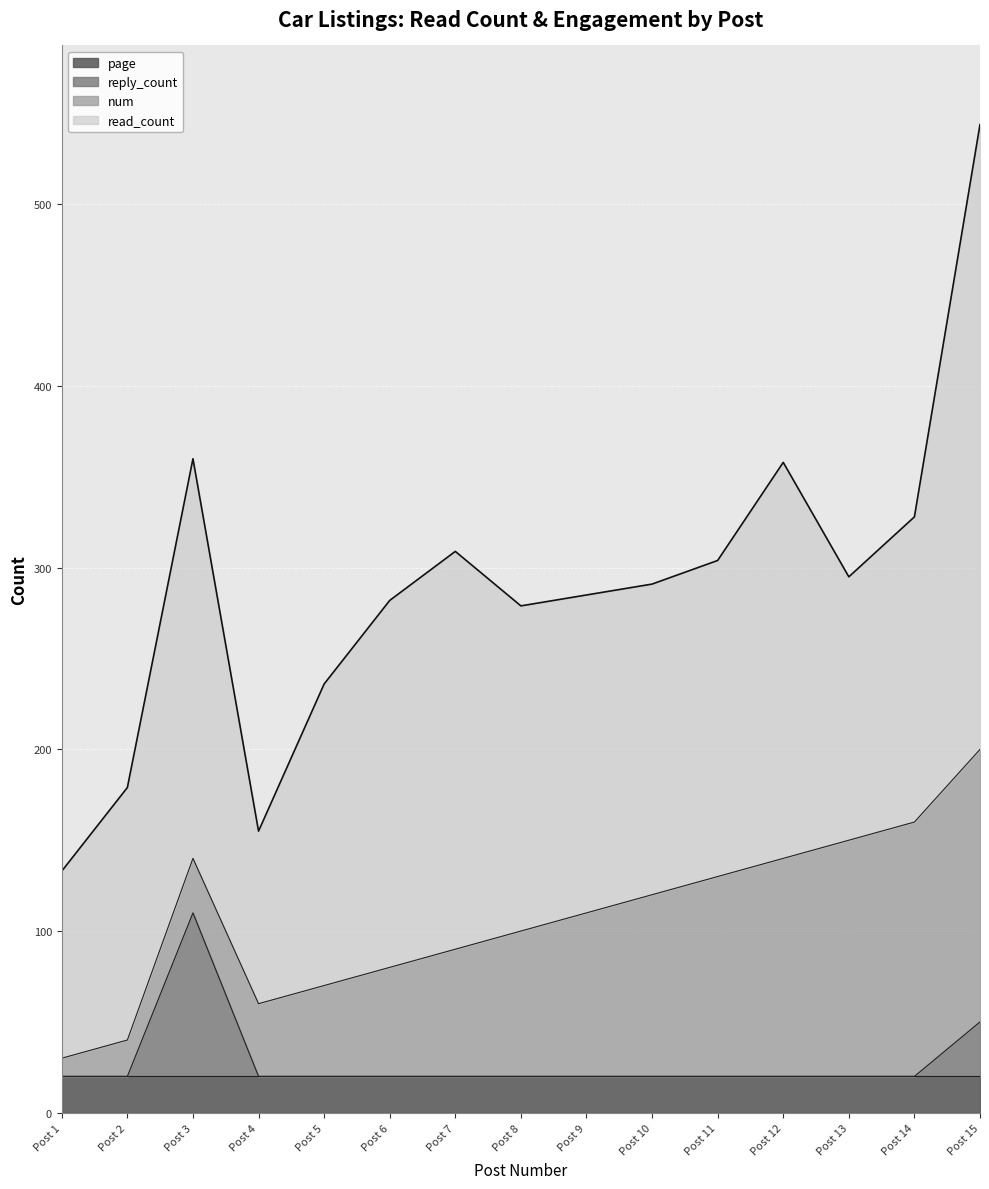

At which category is the sum across all series the highest?

Post 15